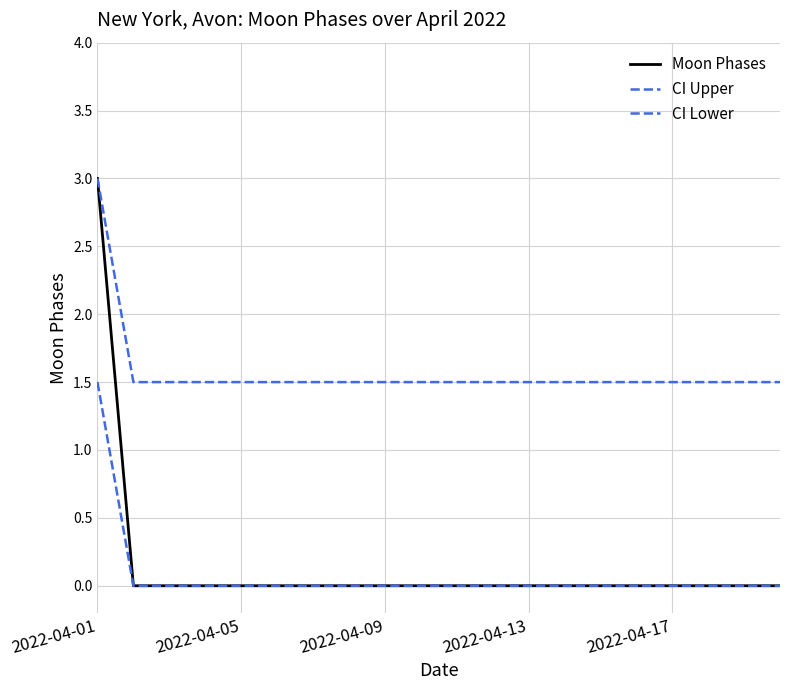

At which category is the sum across all series the highest?

2022-04-01